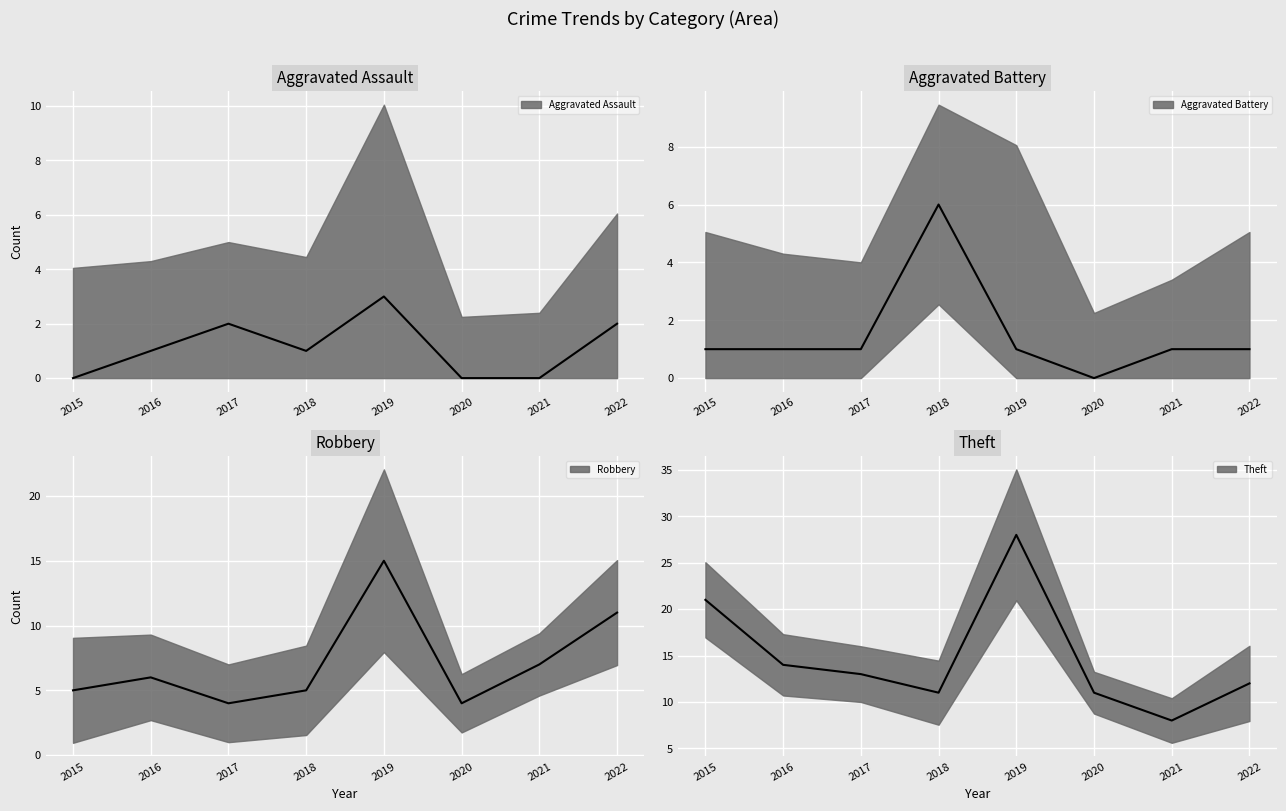

What is the total value across all series at 2015?

27